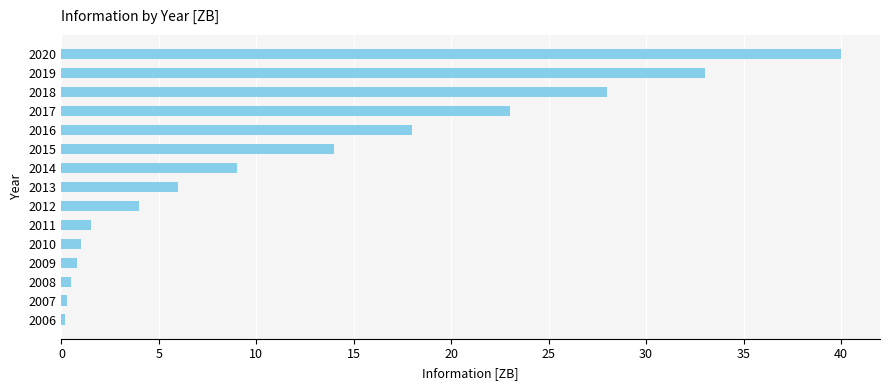

The value at 2012 is 4.0. True or false?

True